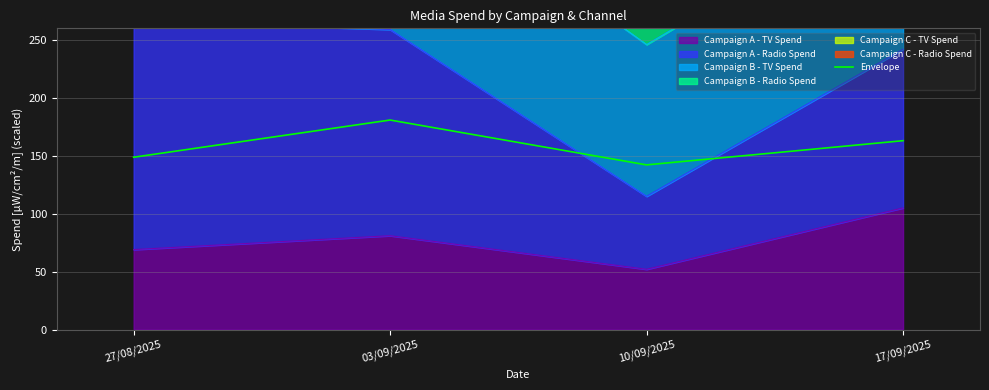

Between 03/09/2025 and 27/08/2025, which is larger?

03/09/2025